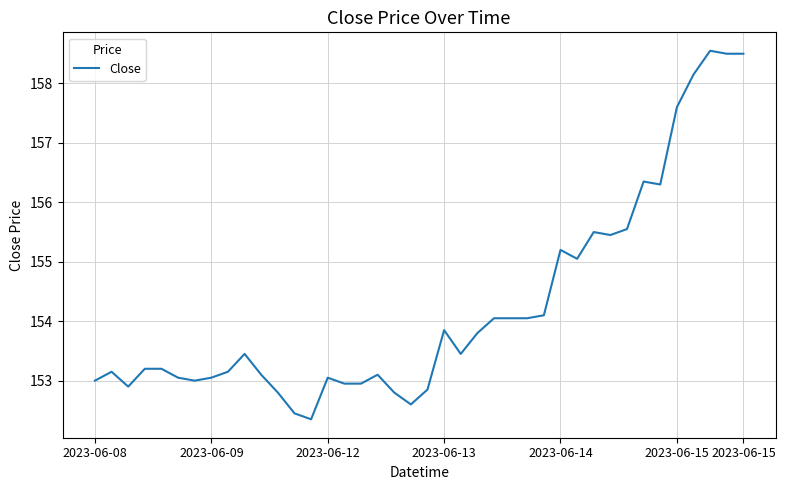

What is the maximum value shown in the chart?

158.6